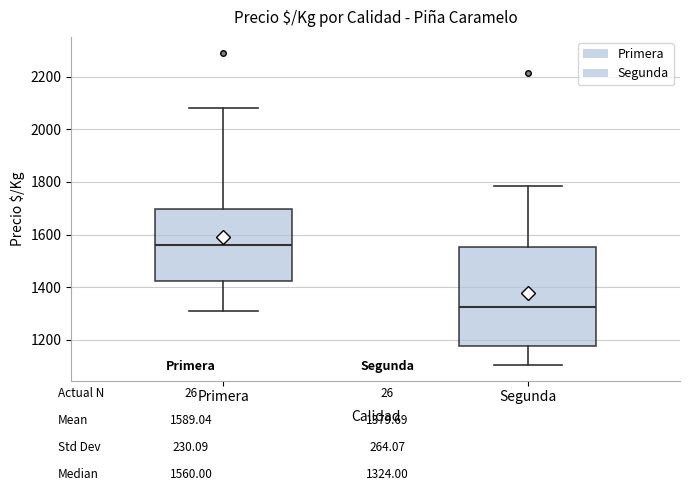

Where does the median line of the box for Primera sit on the y-axis? The values are not printed on the chart, so give them approximately, as read against the axis.

1560